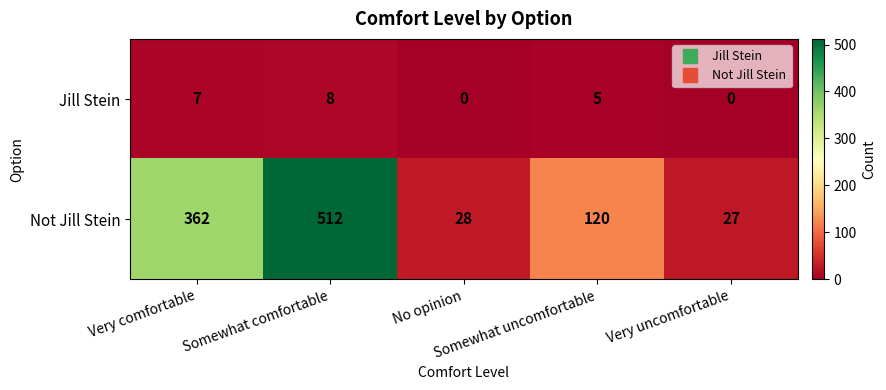

List the series in order of their overall mean, lowest first.

Jill Stein, Not Jill Stein